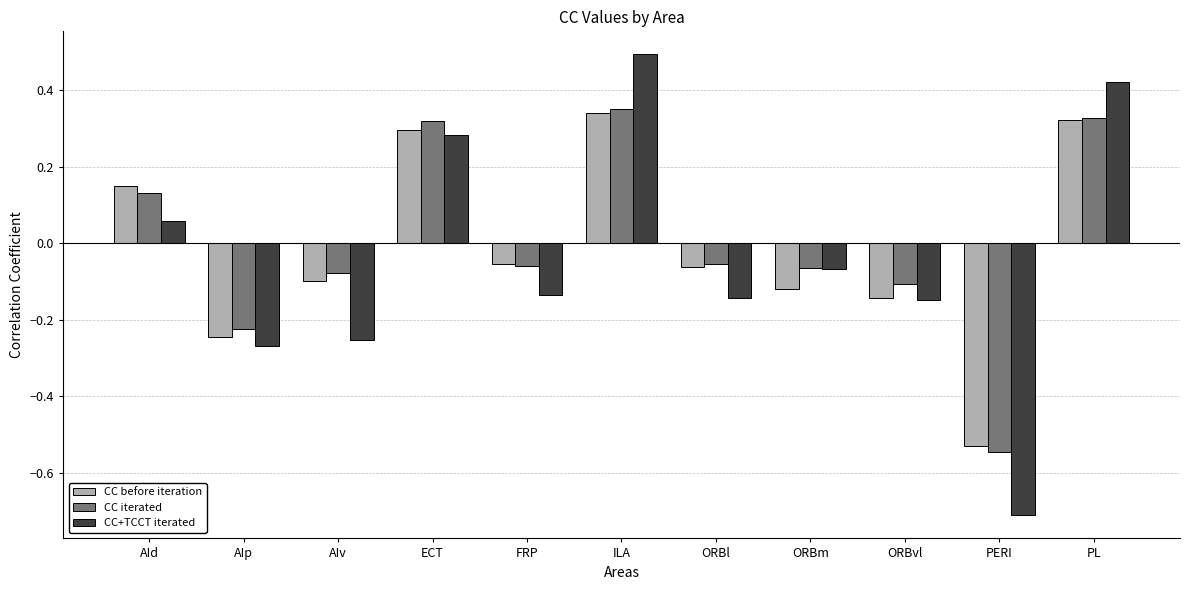

What is the greatest value displayed?

0.5